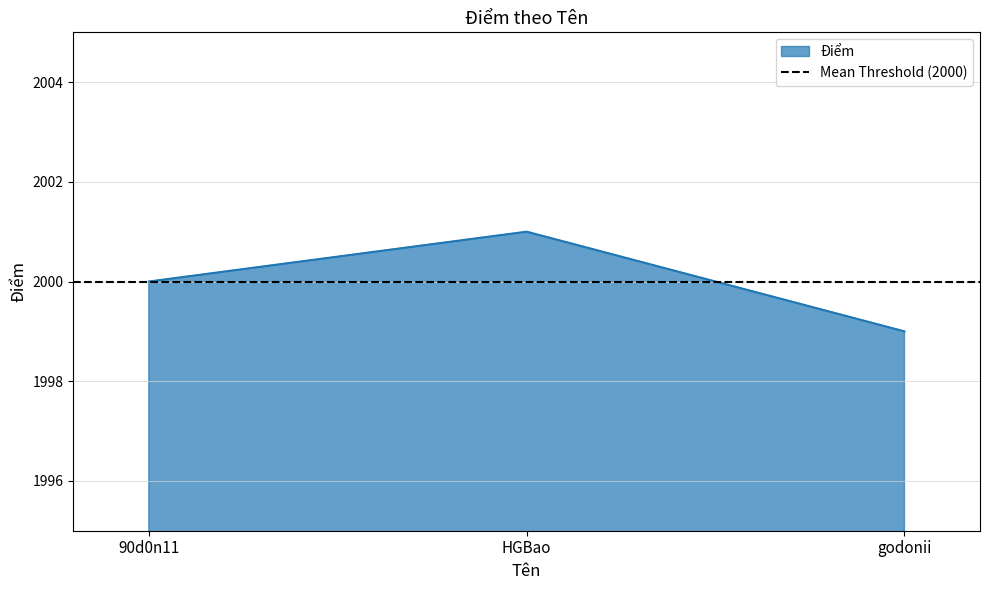

Rank the categories by value from lowest to highest.

godonii, 90d0n11, HGBao